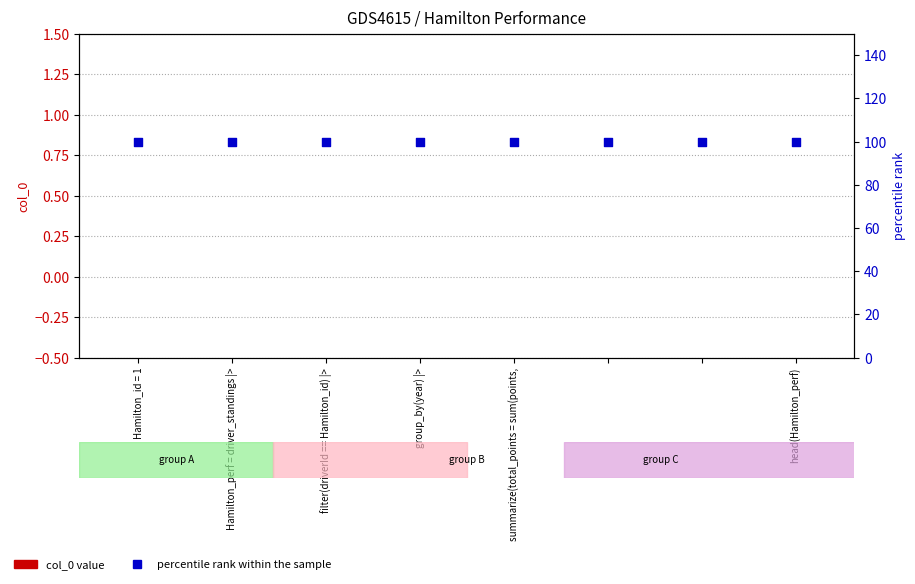

Which series has the largest total across all categories?

percentile rank within the sample